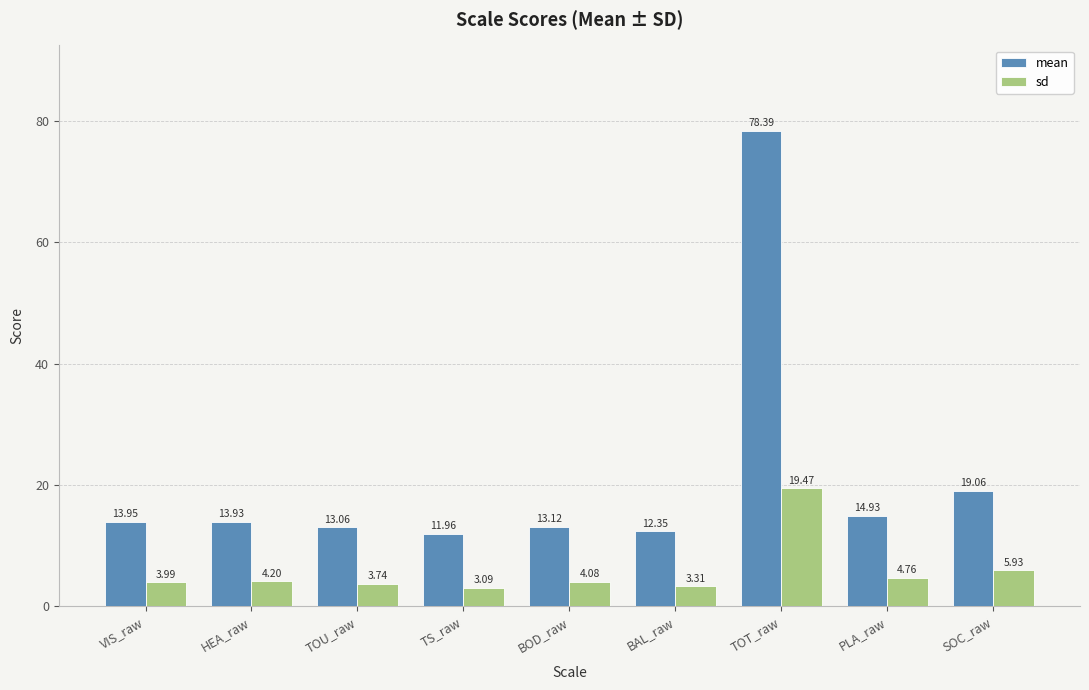

How many bars are there in each group?

2